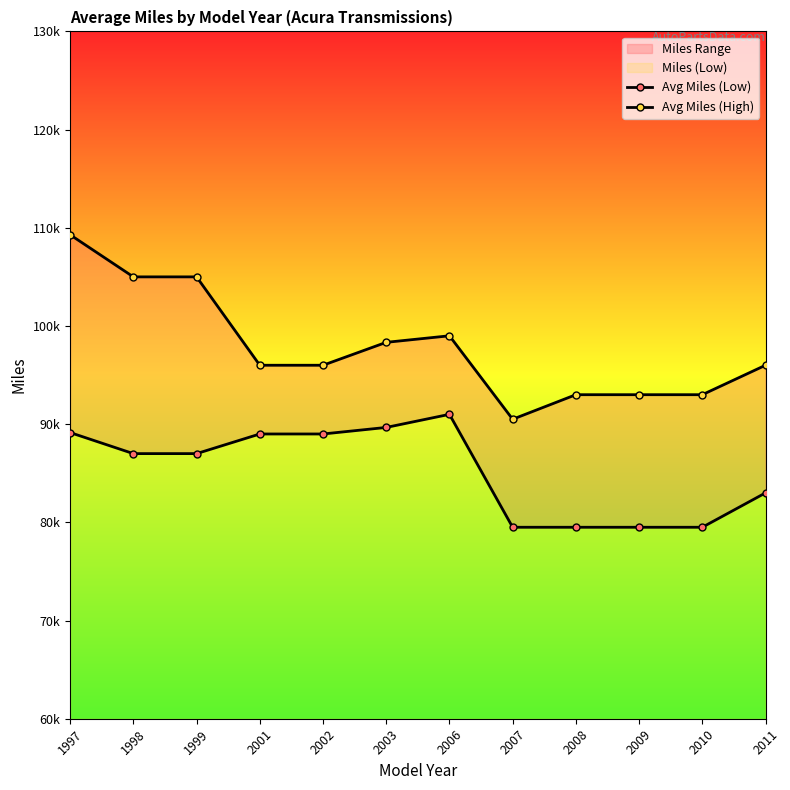

True or false: Avg Miles (Low) and Avg Miles (High) intersect in this chart.

False